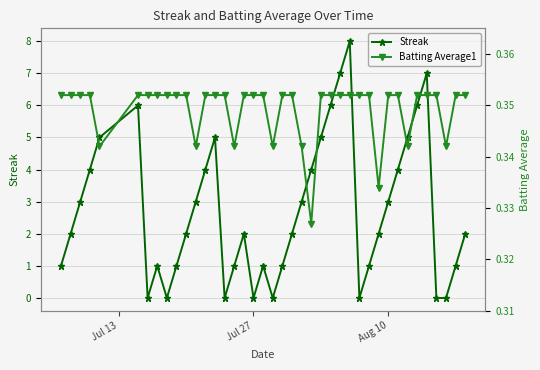

In Streak, how many points are higher than both neighbors (excluding endpoints)?

7